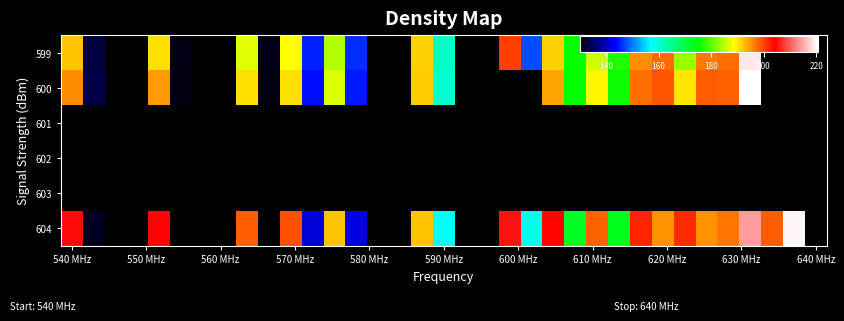

What is the greatest value displayed?

220.5